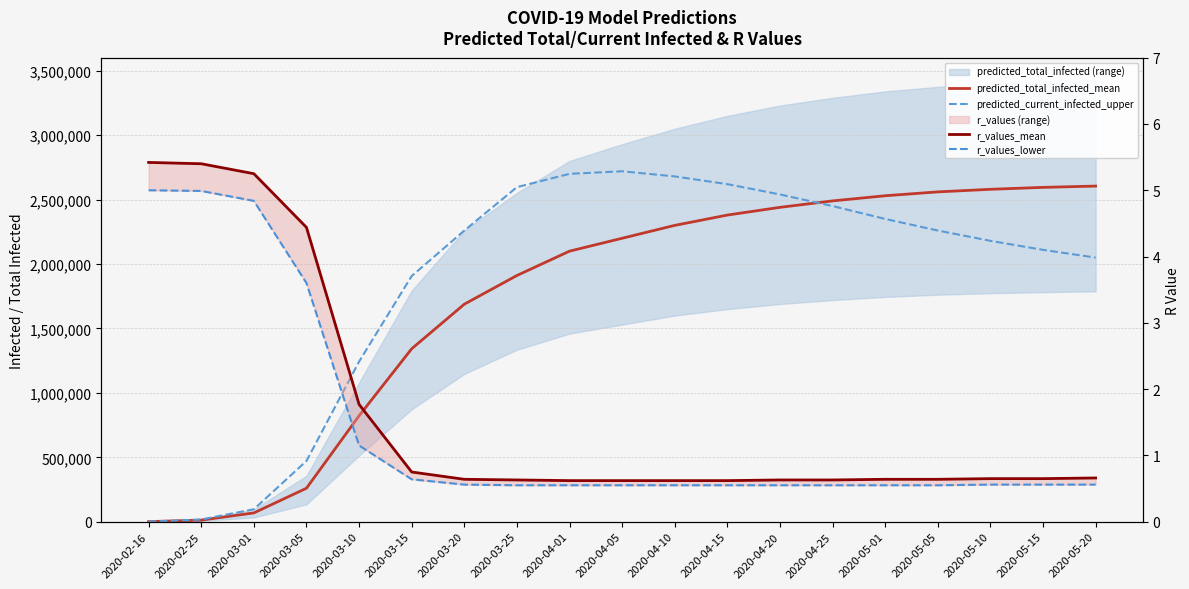

At how many categories does at least one series exceed 299404?

16